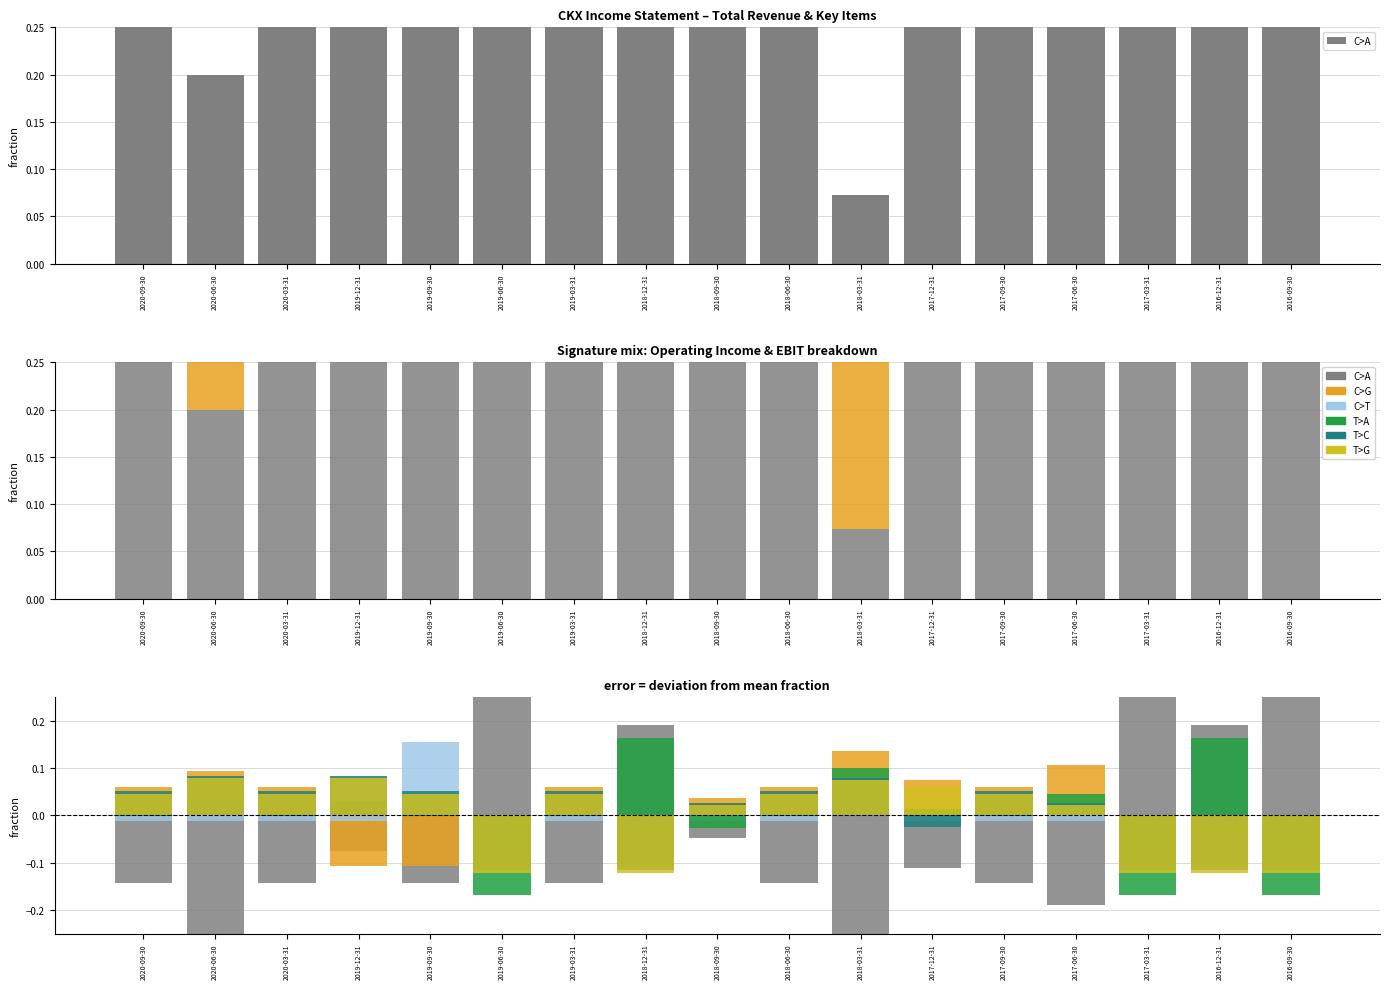

How many data points in C>A are less than 0?

12